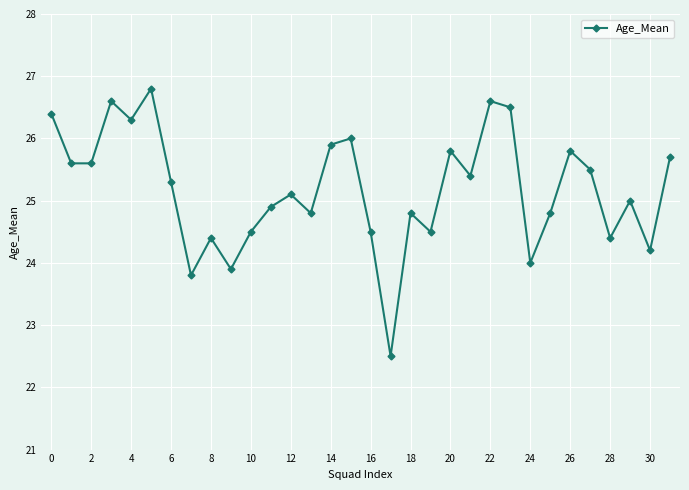

True or false: the data has more than 2 interior local peaks.

True